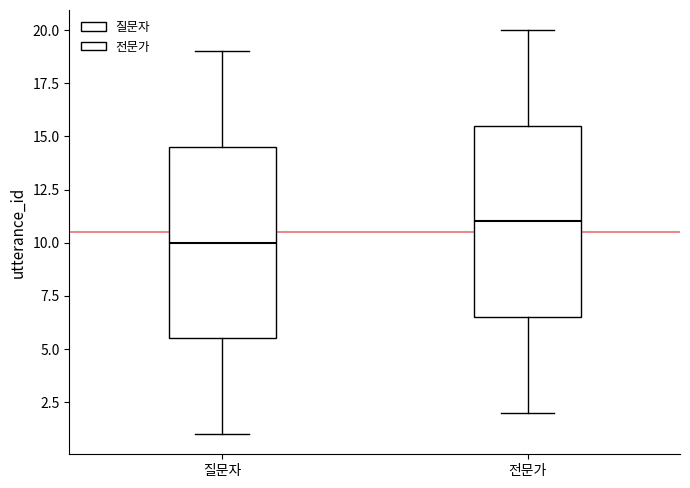

Reading left to right, read every box against the y-axis: the position of its median line, the range the box covers, and the ends of its whiskers. The values are not printed on the chart, so give them approximately, as read against the axis.

질문자: median 10.0, box 5.5 to 14.5, whiskers 1.0 to 19.0
전문가: median 11.0, box 6.5 to 15.5, whiskers 2.0 to 20.0